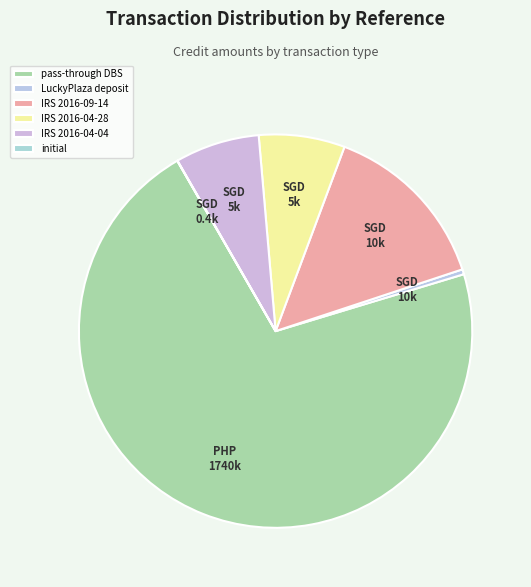

What percentage do pass-through DBS and IRS 2016-09-14 together represent?

85.6%